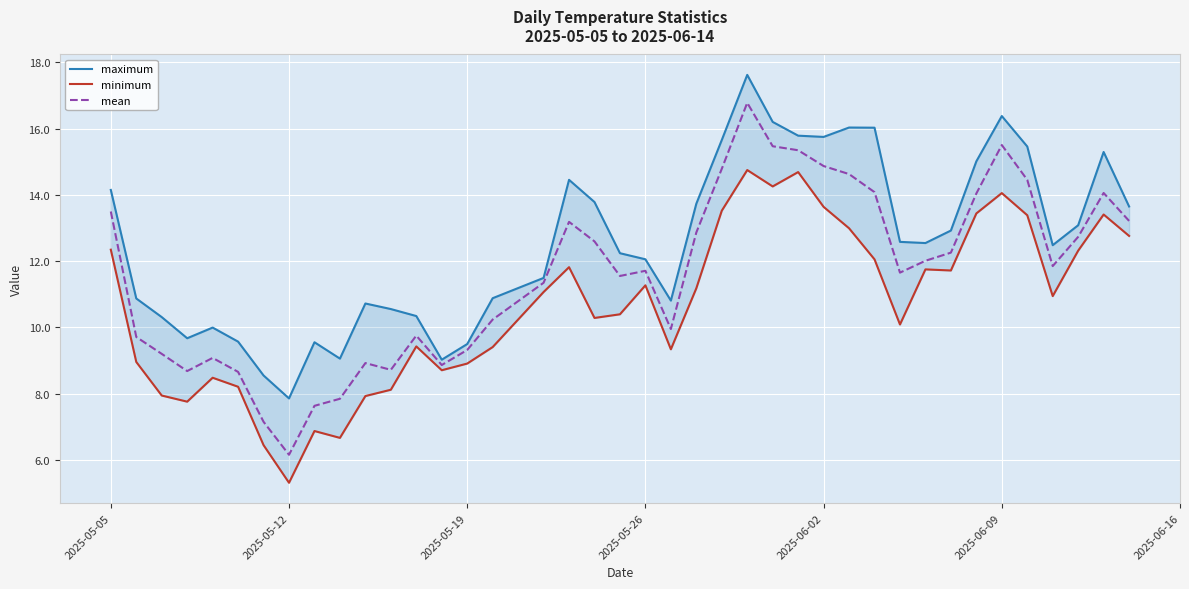

What is the maximum value for mean?

16.8